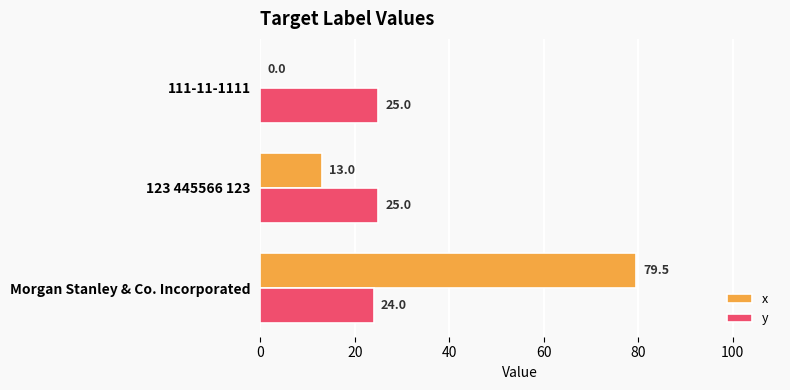

What is the maximum value for y?

25.0